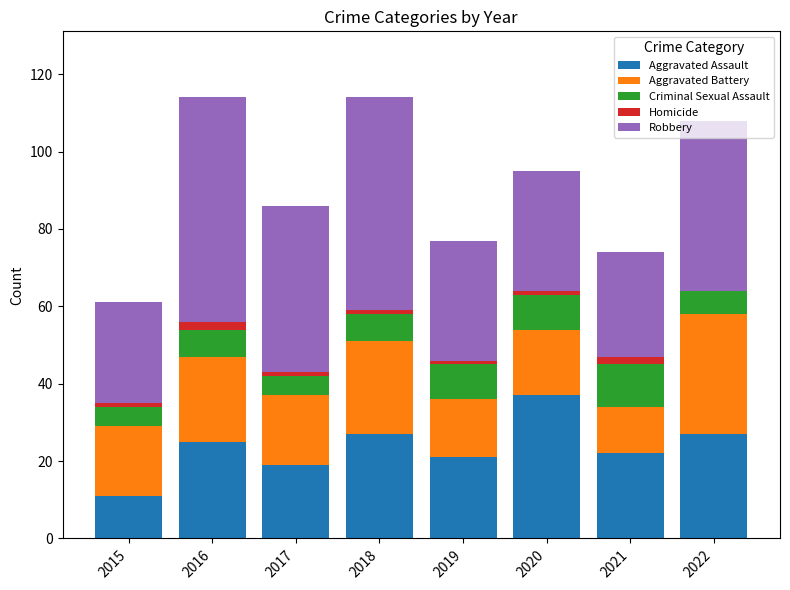

The value of Aggravated Assault at 2015 is 11. True or false?

True